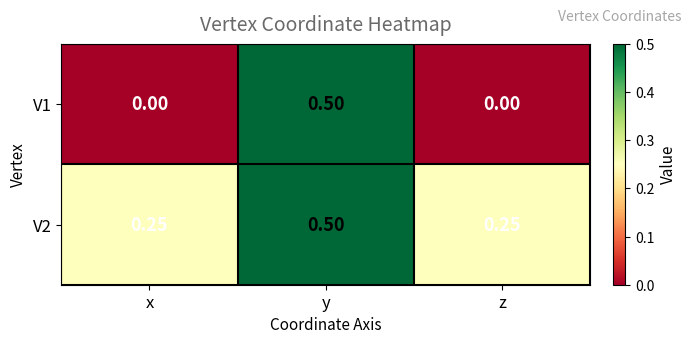

Is the value of V1 at z greater than the value of V2 at y?

No